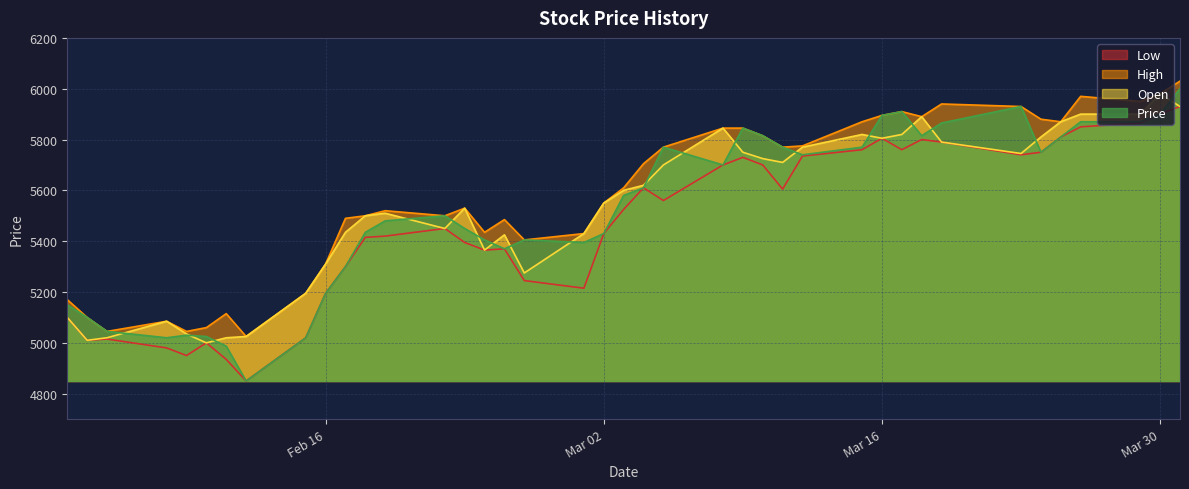

What is the maximum value for Low?

5930